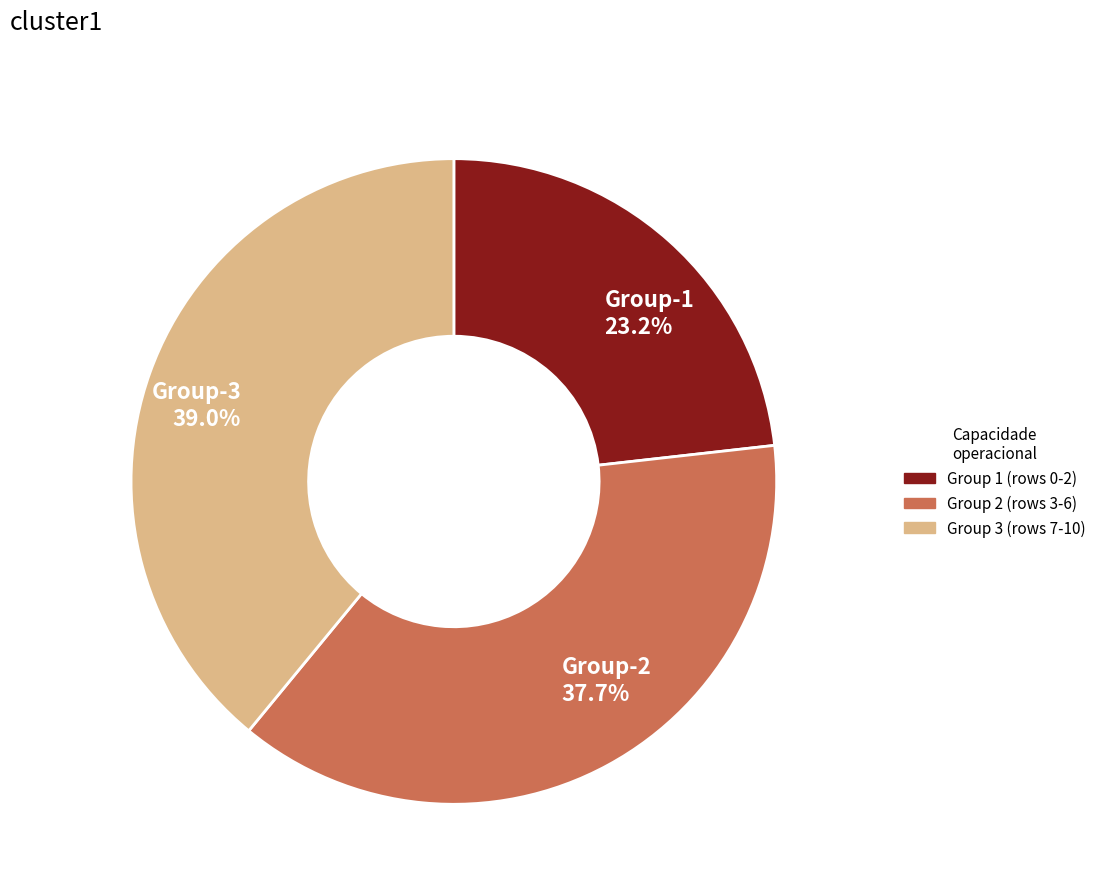

How many slices are in this pie chart?

3